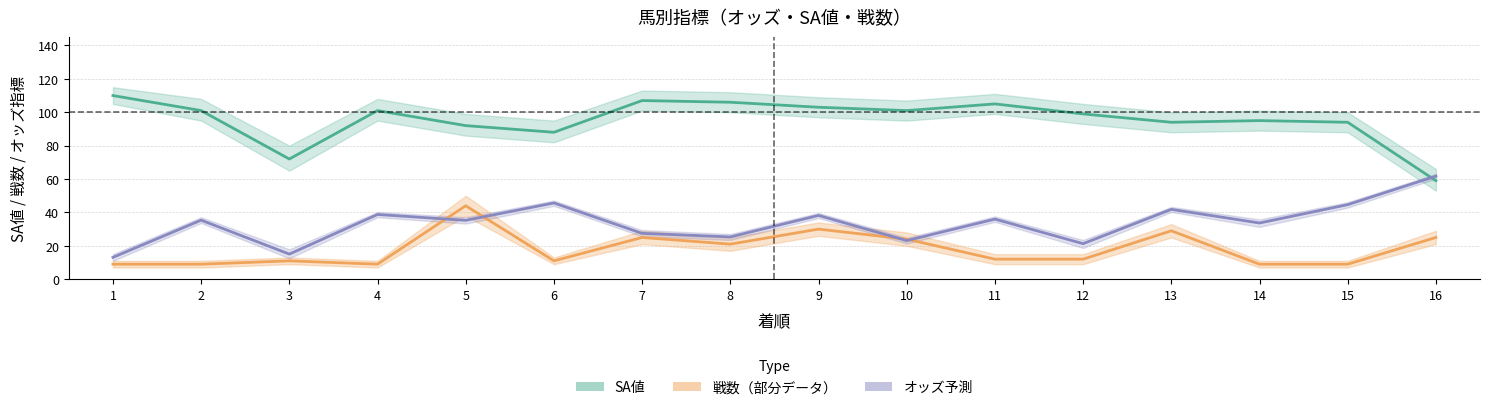

True or false: SA値 has more than 1 interior local peaks.

True